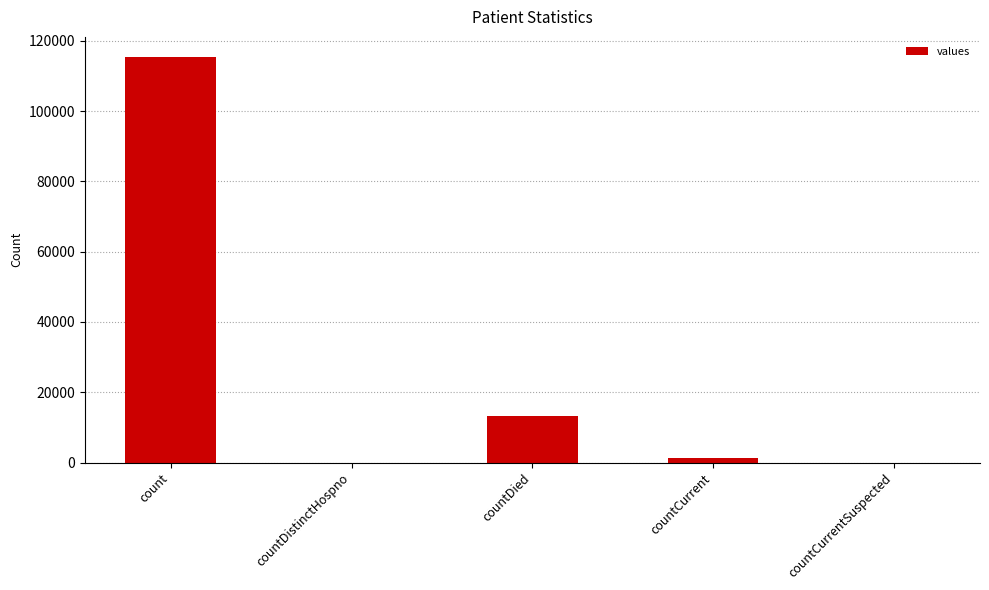

The value at countCurrentSuspected is 0. True or false?

True